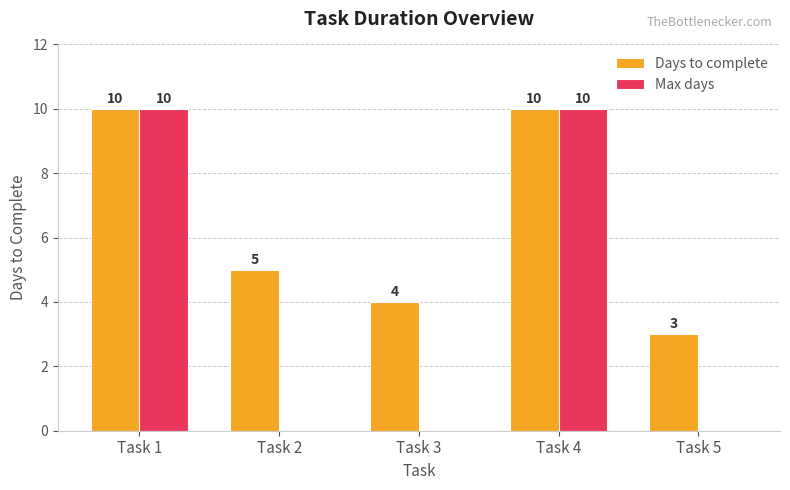

Is the value of Max days at Task 3 greater than the value of Days to complete at Task 4?

No